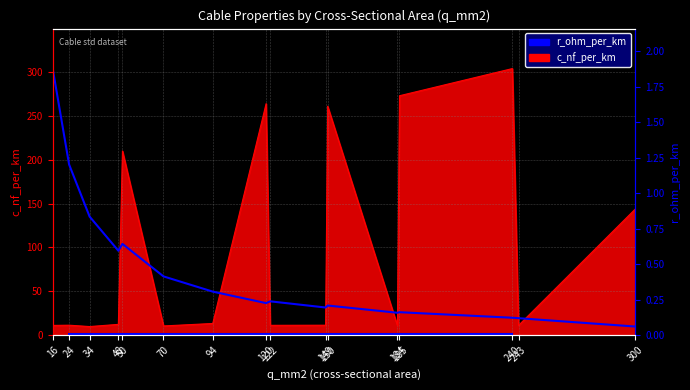

What is the difference between the maximum and minimum values?

1.8